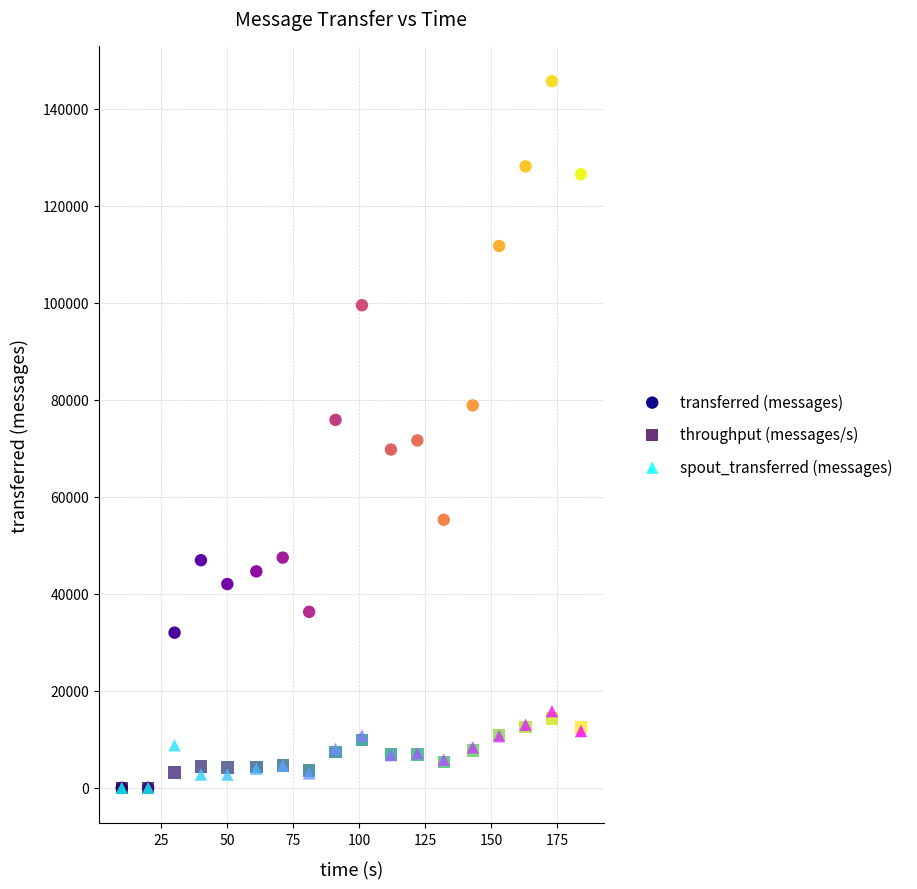

What are all the series names shown in the legend?

transferred (messages), throughput (messages/s), spout_transferred (messages)